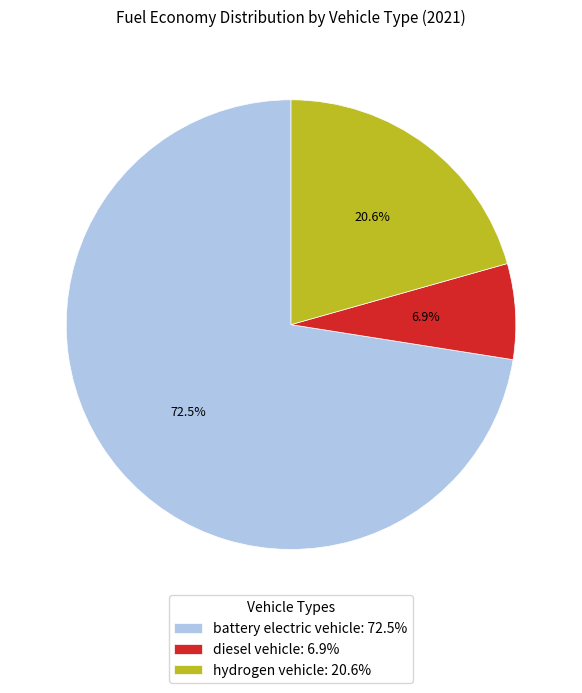

Which category accounts for the majority?

battery electric vehicle